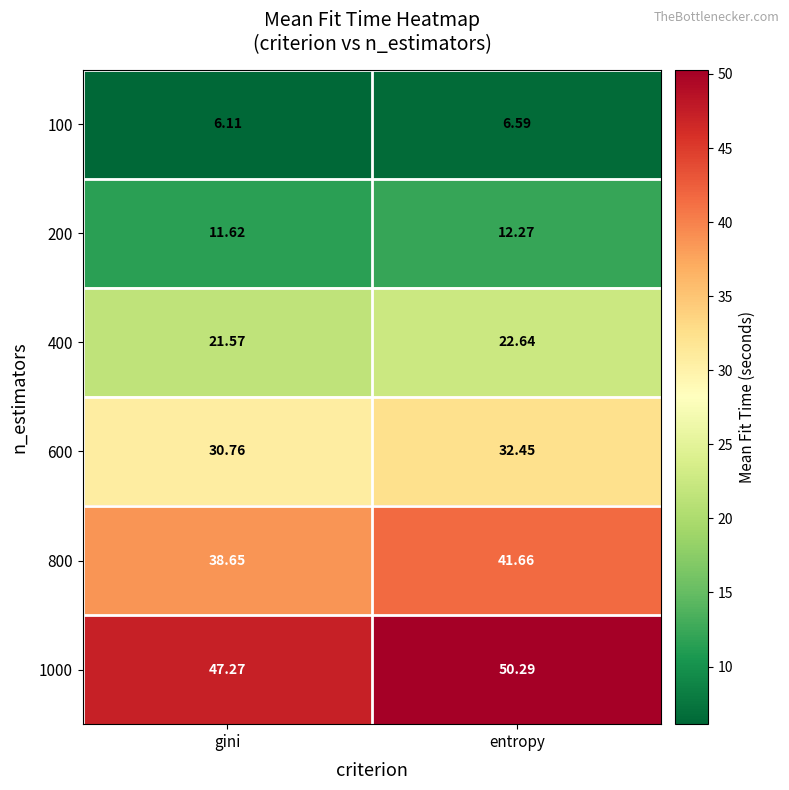

Which category has the lowest value in the 600 series?

gini